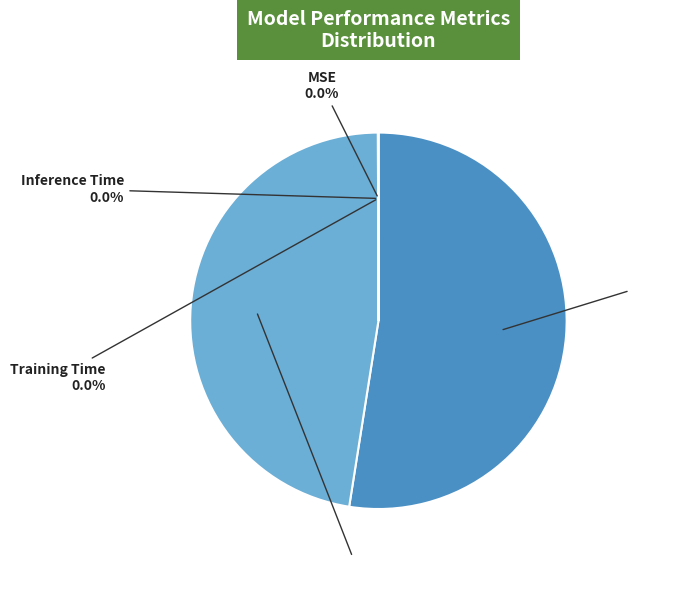

Is there a majority slice in this chart?

Yes